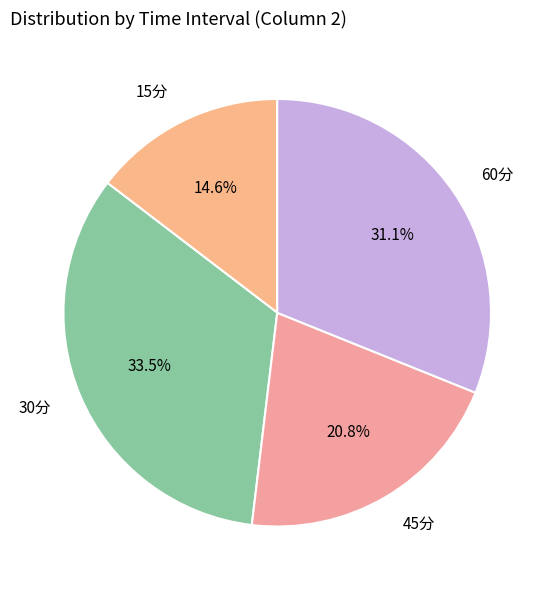

Rank the categories by value from lowest to highest.

15分, 45分, 60分, 30分